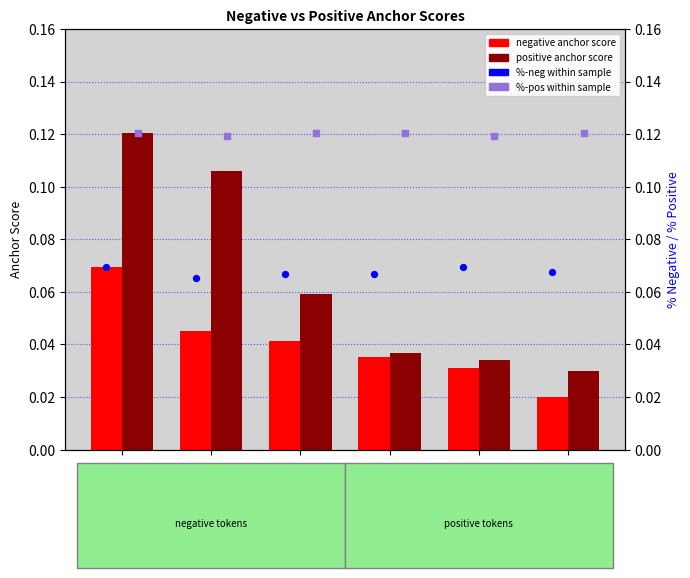

Which series has the largest total across all categories?

%-pos within sample